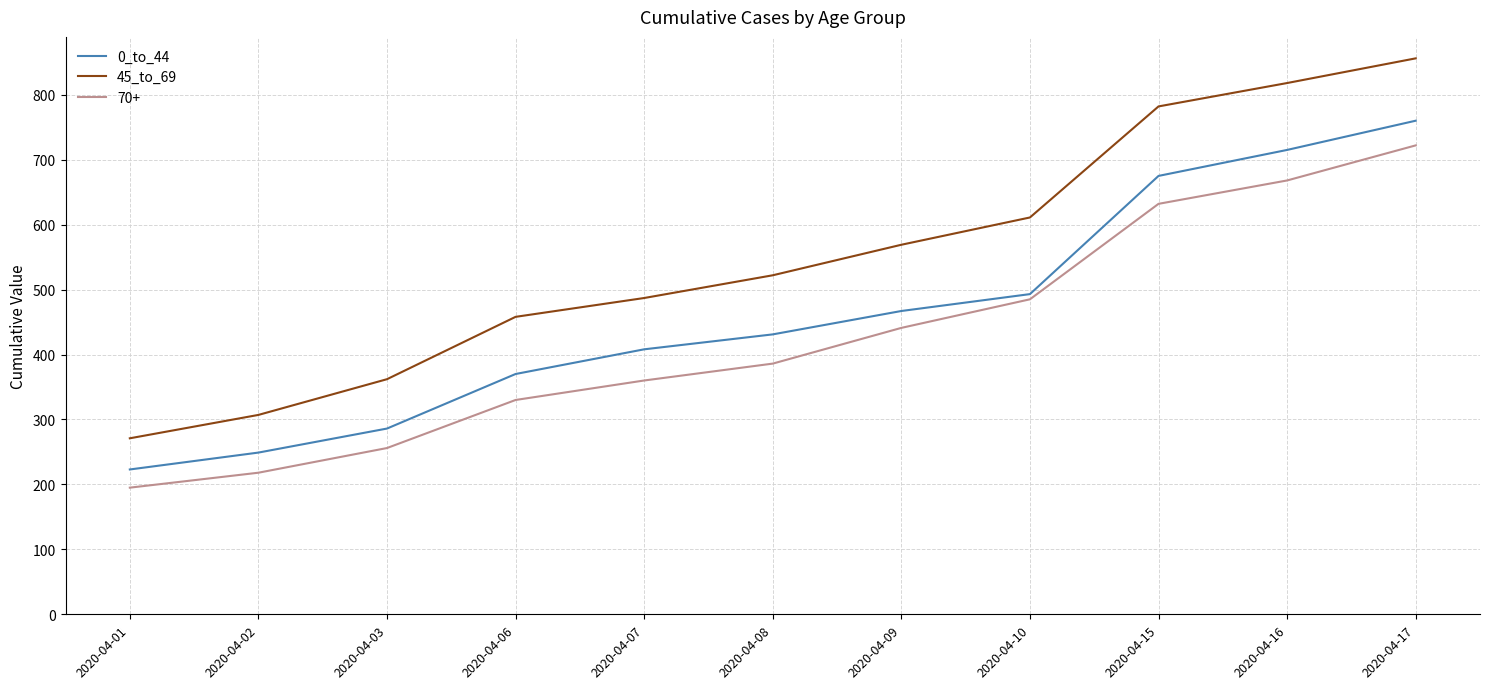

List the labels in order of 0_to_44 value, smallest first.

2020-04-01, 2020-04-02, 2020-04-03, 2020-04-06, 2020-04-07, 2020-04-08, 2020-04-09, 2020-04-10, 2020-04-15, 2020-04-16, 2020-04-17